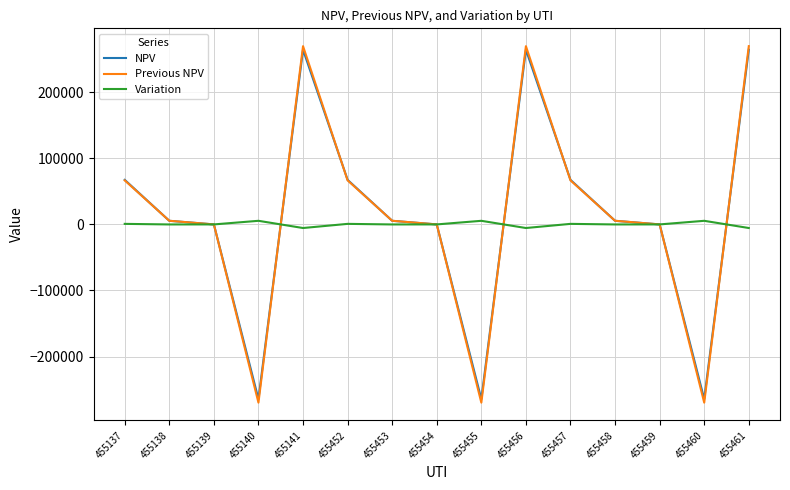

What is the maximum value for NPV?

264416.0